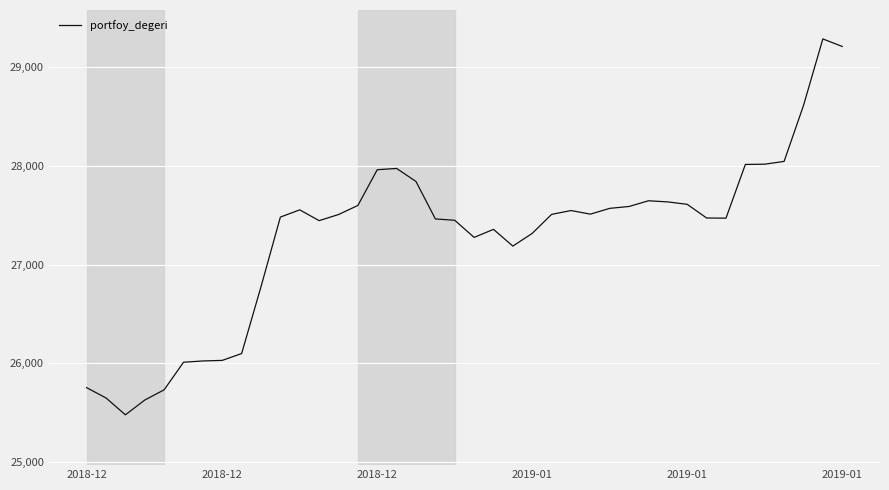

Is this an area chart (filled region under the line)?

No